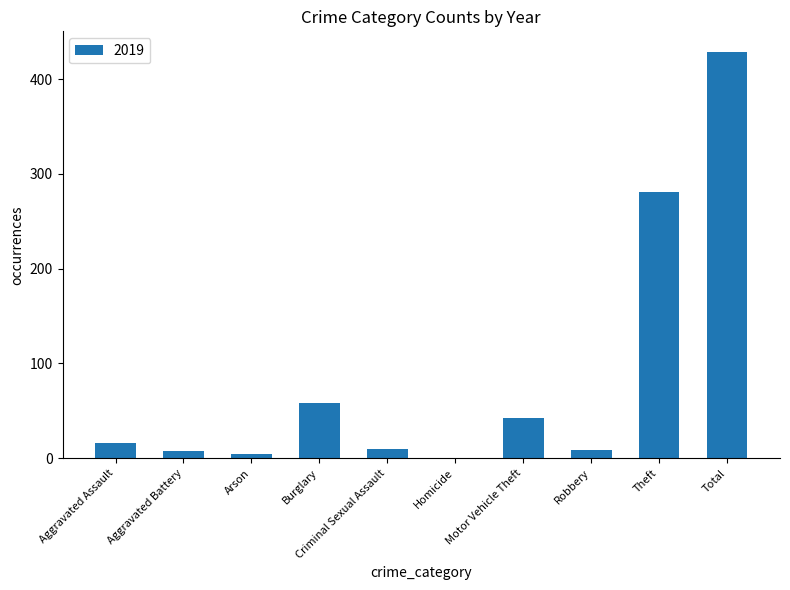

Which category has the highest value across all series?

Total